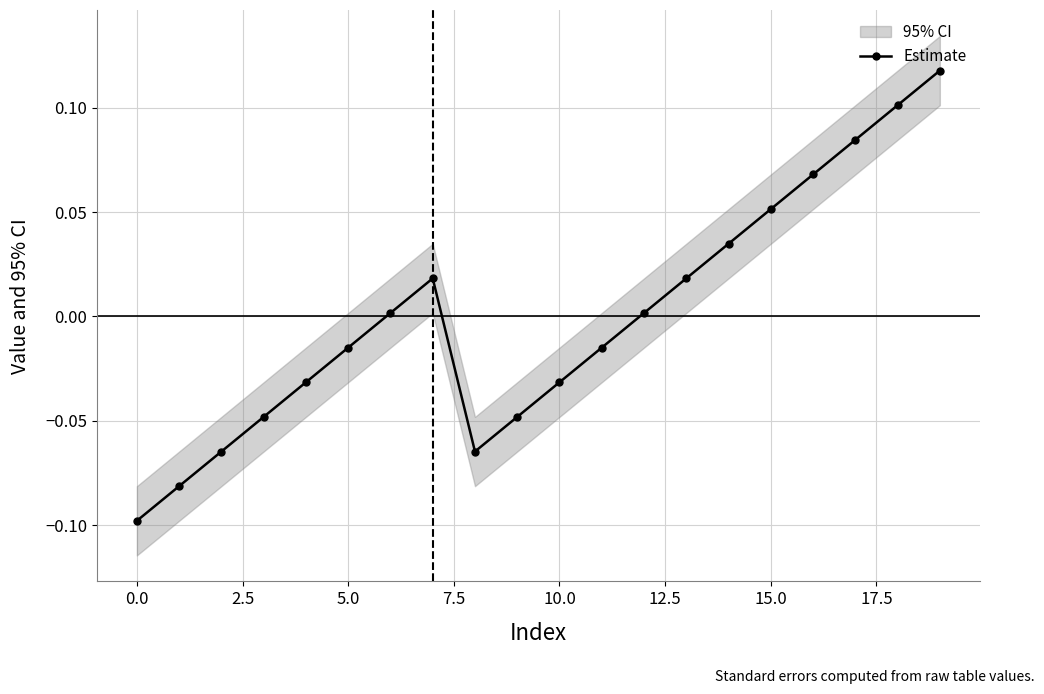

What position from the left is 17?

18